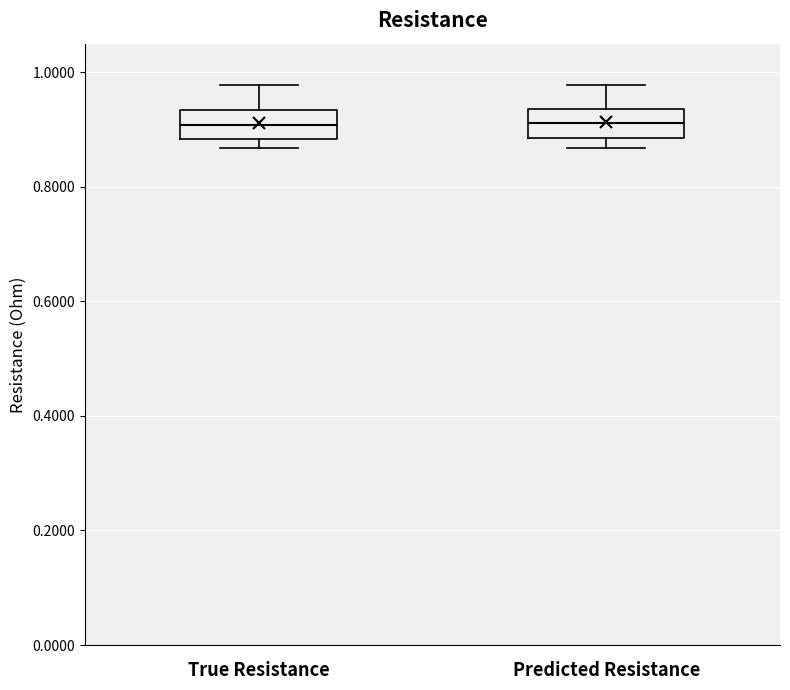

Reading left to right, transcribe this box plot: for each box, give where its median line is, the range the box spans, and where its two whiskers end, as read against the y-axis. The values are not printed on the chart, so give them approximately, as read against the axis.

True Resistance: median 0.90, box 0.88 to 0.94, whiskers 0.86 to 0.98
Predicted Resistance: median 0.92, box 0.88 to 0.94, whiskers 0.86 to 0.98